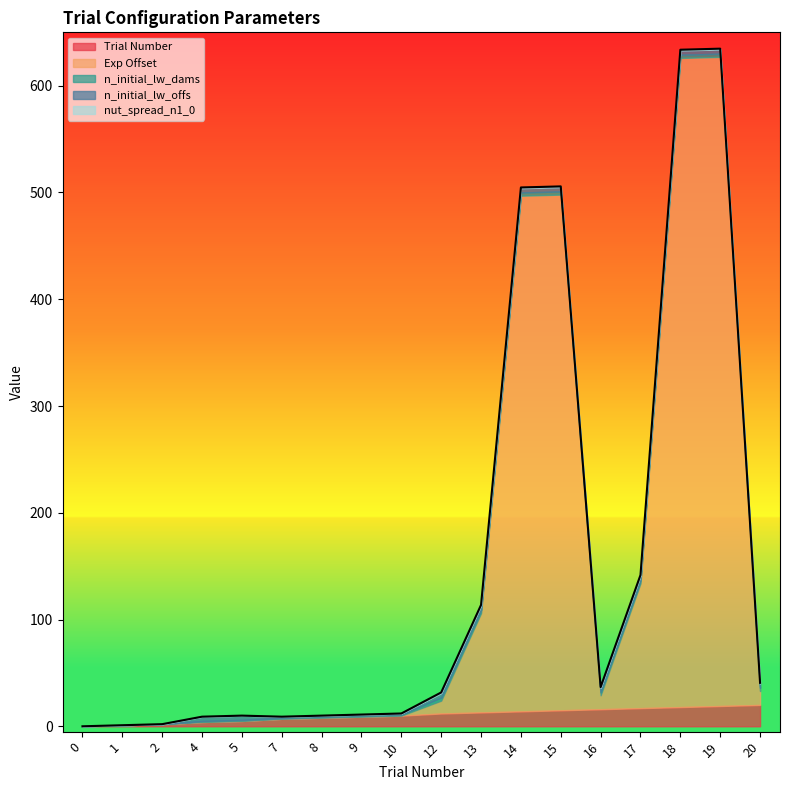

List the labels in order of n_initial_lw_dams value, smallest first.

0, 1, 2, 4, 5, 7, 8, 9, 10, 12, 13, 14, 15, 16, 17, 18, 19, 20